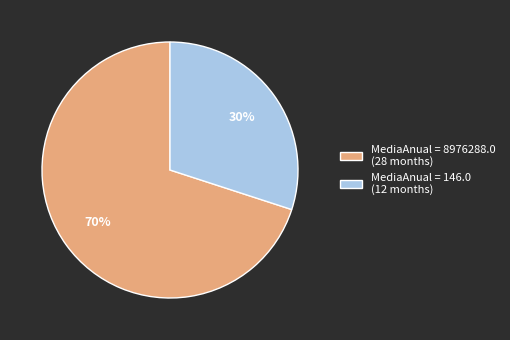

Does MediaAnual = 146.0 (12 months) account for over 50% of the chart?

No